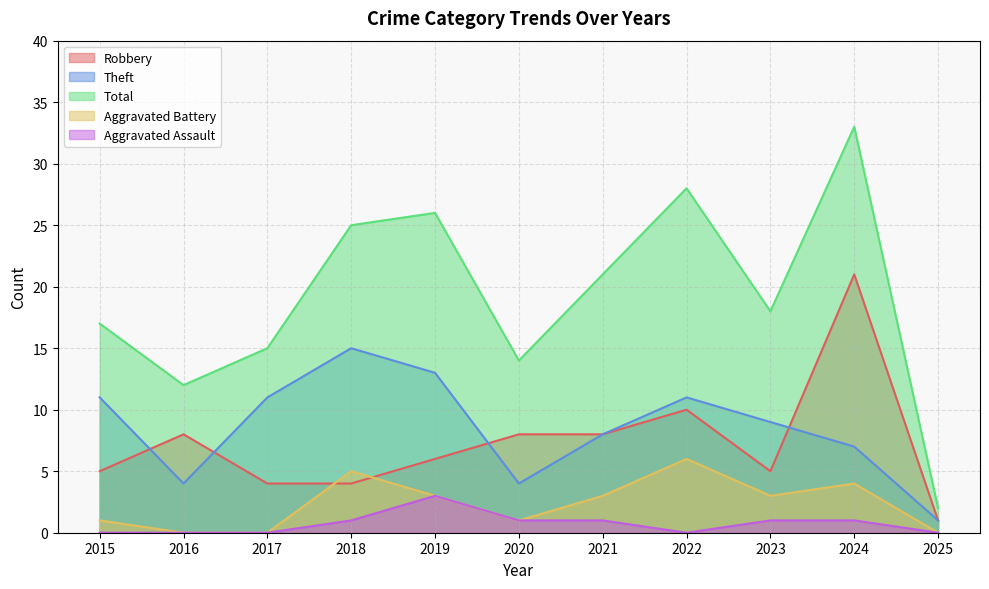

Is the value of Robbery at 2016 greater than the value of Aggravated Battery at 2022?

Yes